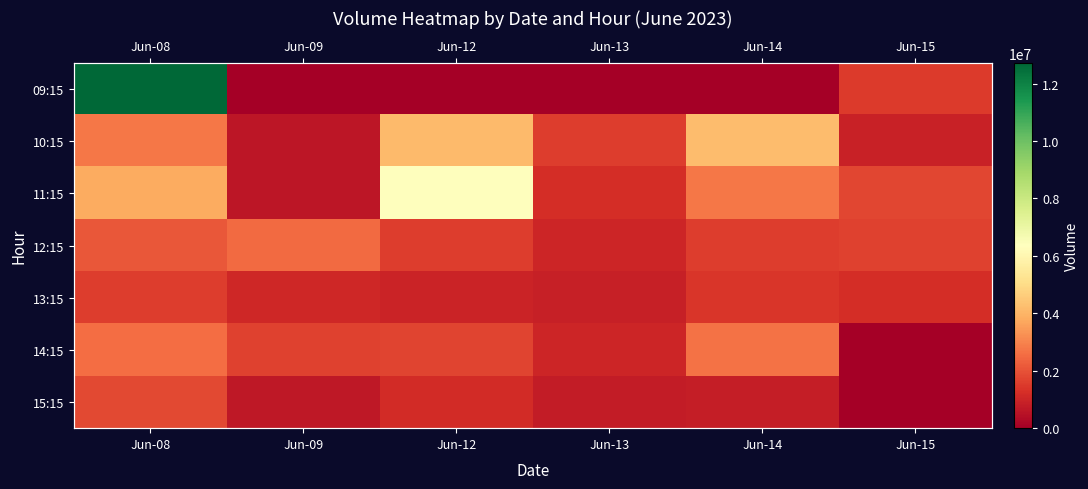

The value of 15:15 at Jun-15 is 0. True or false?

True